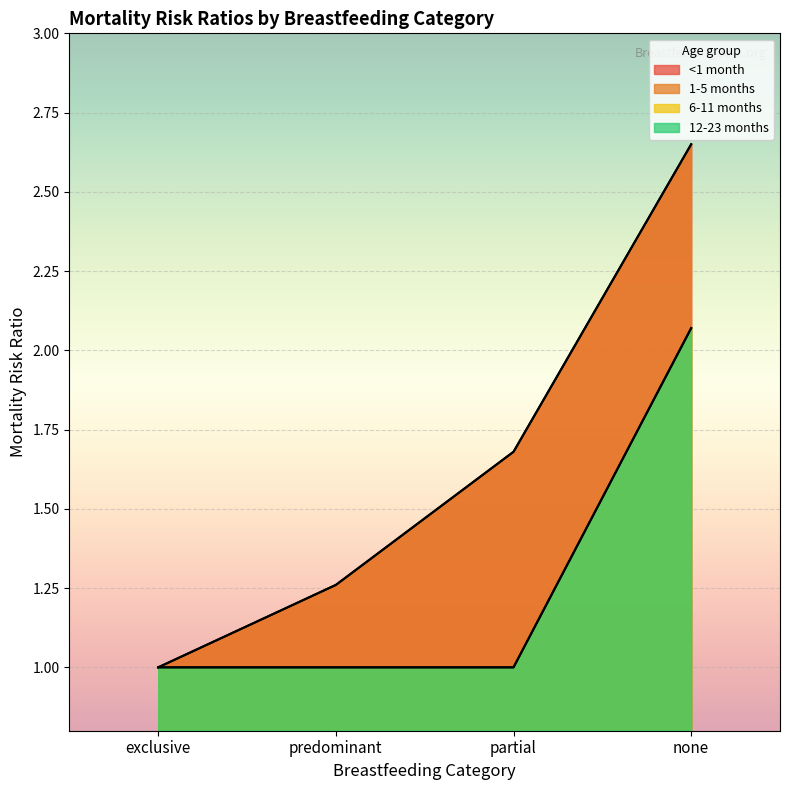

Which series has the largest range (max minus min)?

<1 month